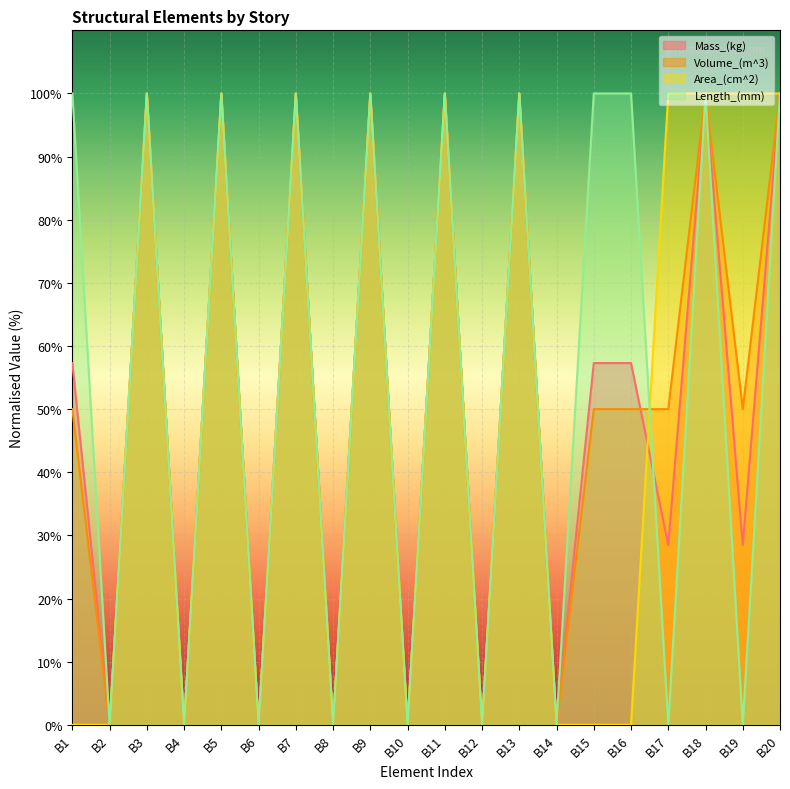

What is the sum of all Volume_(m^3) values?

1050.0